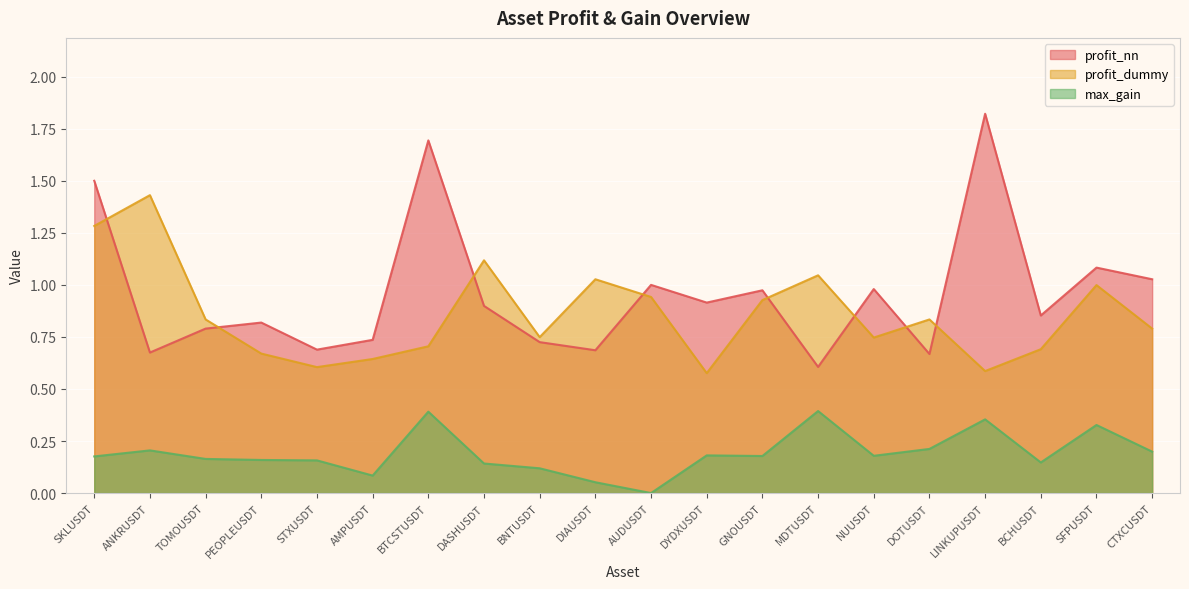

In profit_nn, how many points are lower than both neighbors (excluding endpoints)?

7